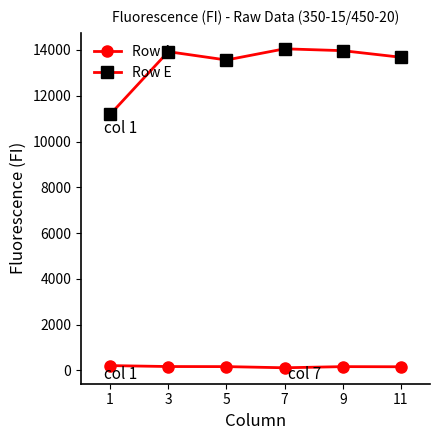

What is the difference between the maximum and minimum values in the Row A series?

95